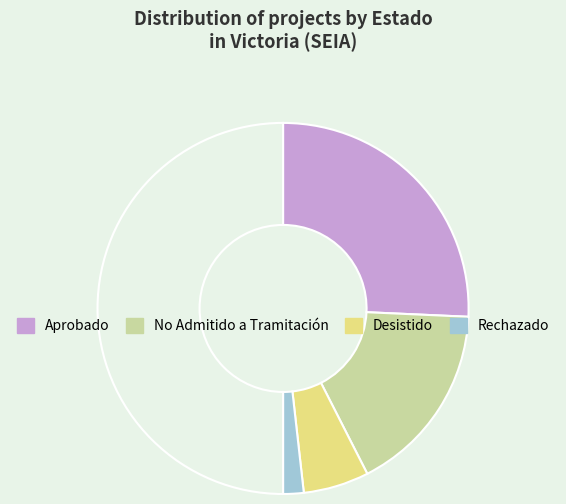

How many segments does this pie chart have?

5